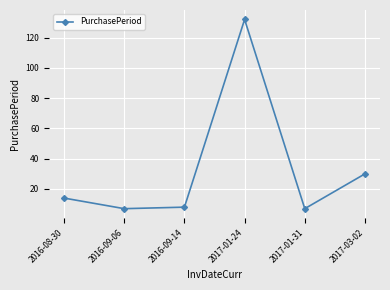

Reading right to left, transcribe all the data shown in this chart.

2017-03-02=30	2017-01-31=7	2017-01-24=132	2016-09-14=8	2016-09-06=7	2016-08-30=14